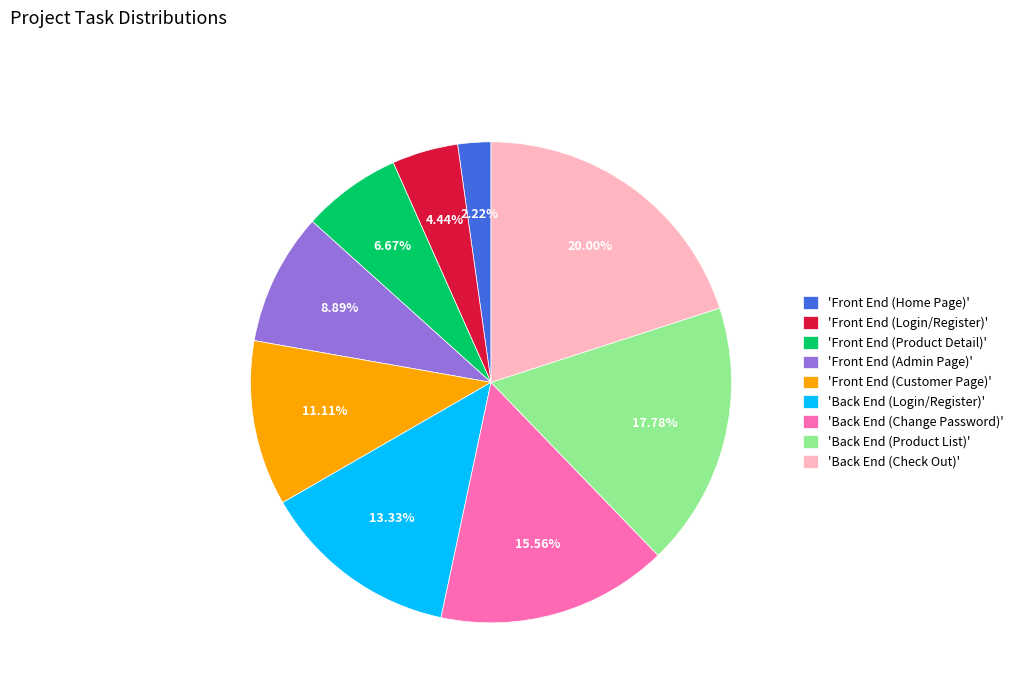

Which slice is the smallest?

'Front End (Home Page)'